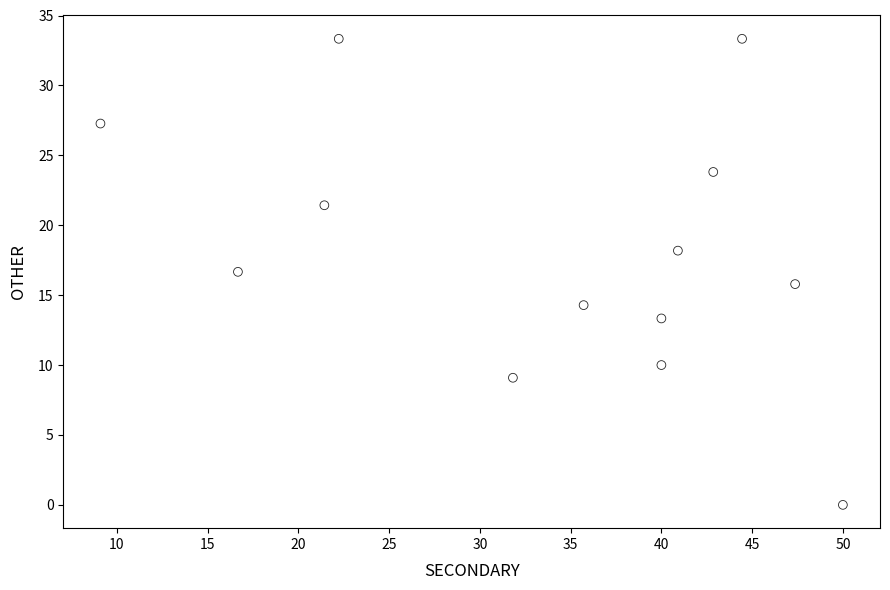

What is the range of X values (max minus min)?

40.9